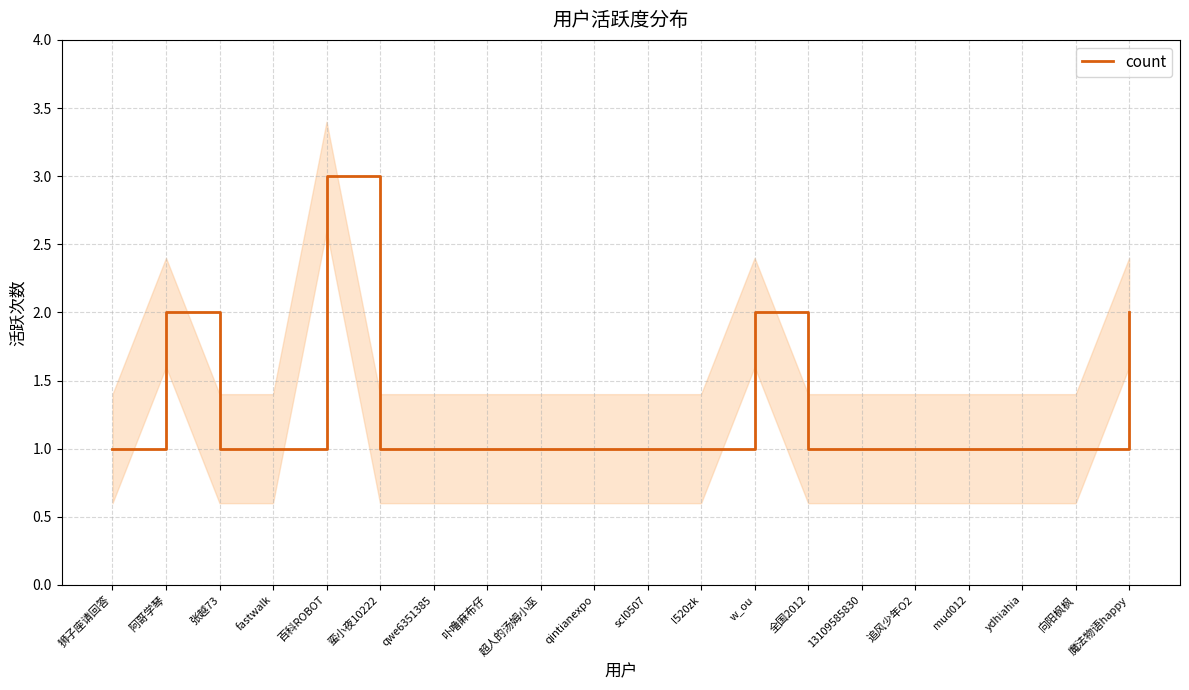

What is the approximate value at qwe6351385?

1